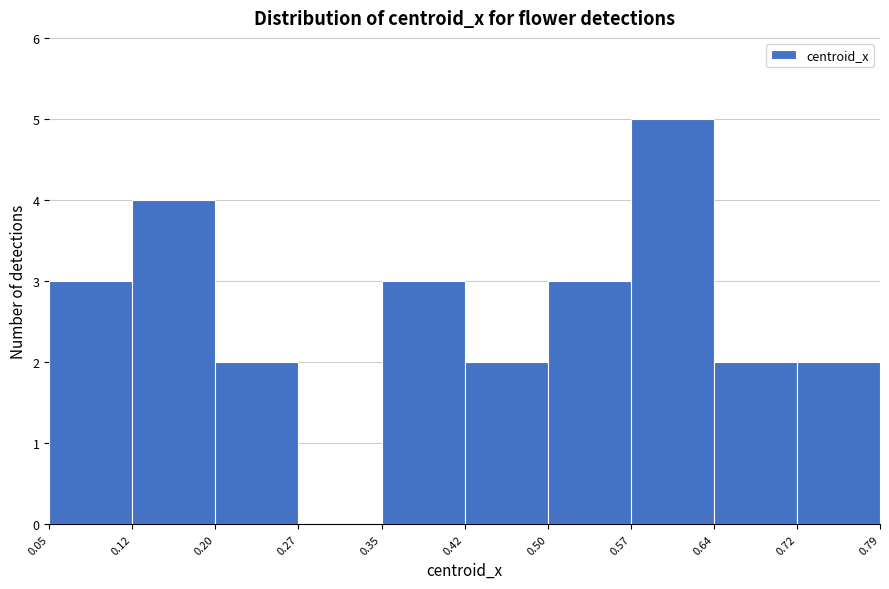

What is the height of the bar covering 0.35 to 0.42 on the x-axis? The values are not printed on the chart, so give them approximately, as read against the axis.

3